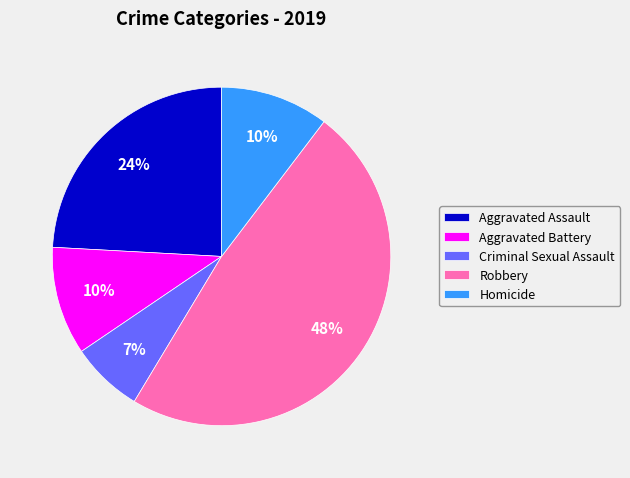

What percentage is the Homicide slice, to the nearest percent?

10%